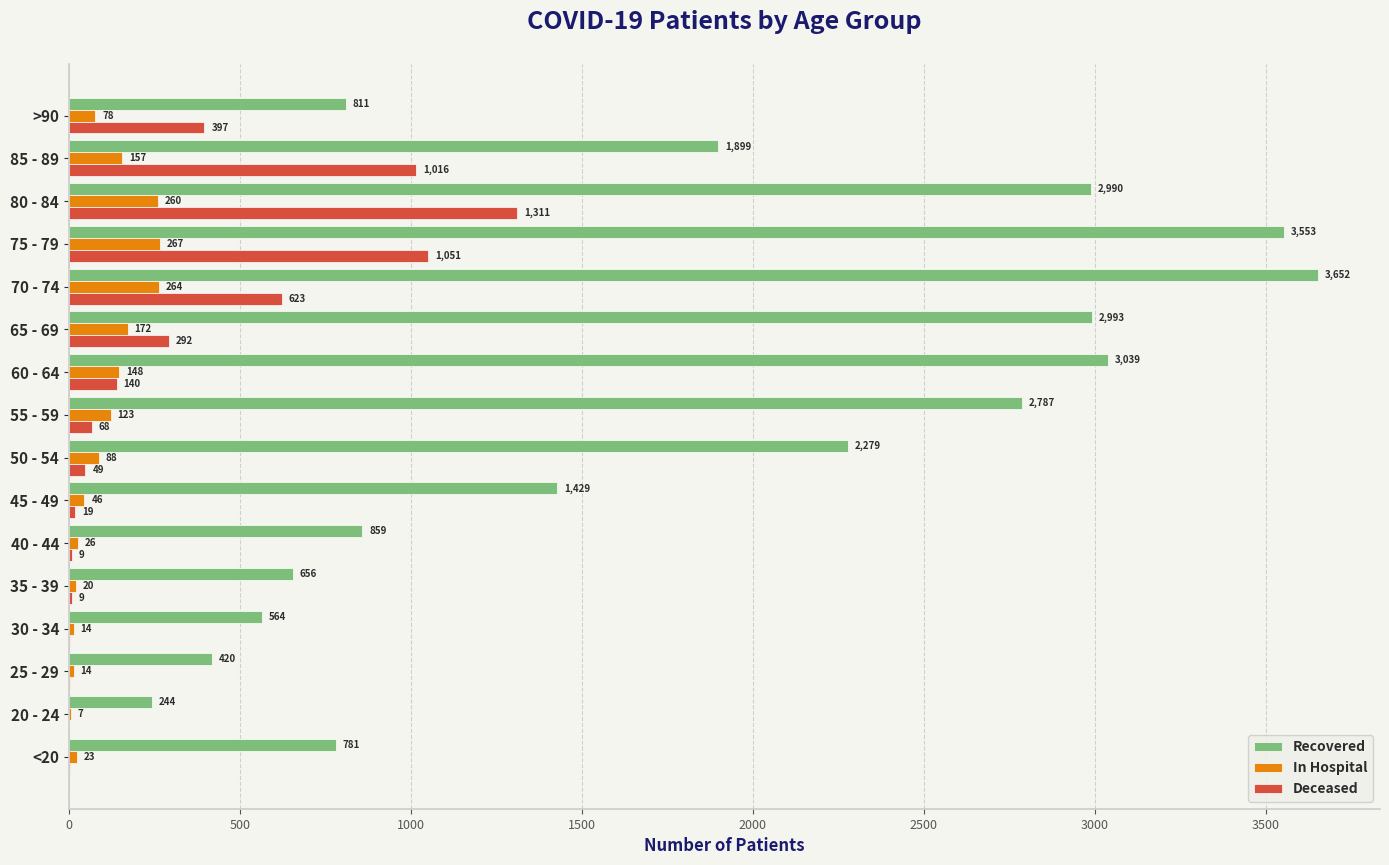

Which label corresponds to the largest value in the chart?

70 - 74